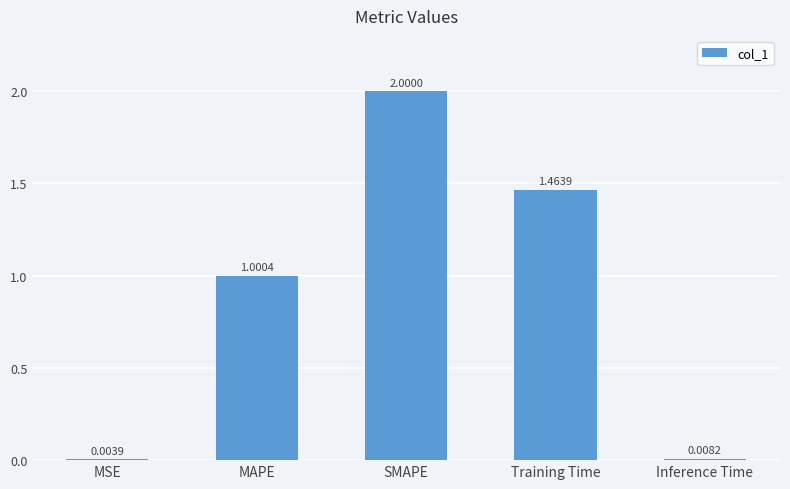

The chart shows a value of 1.0 at MAPE. True or false?

True